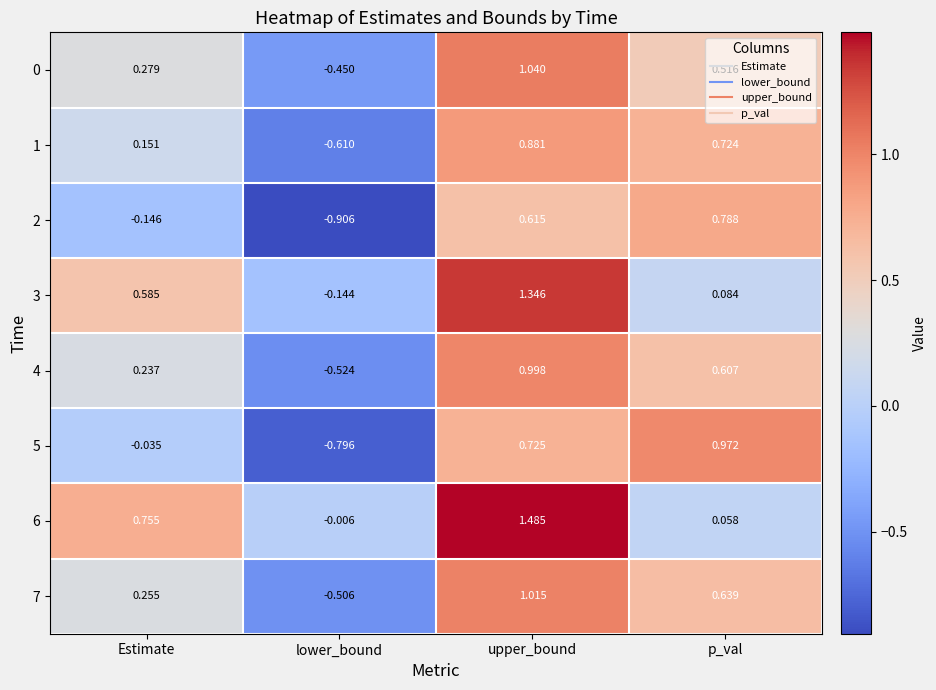

At which category is the sum across all series the highest?

upper_bound